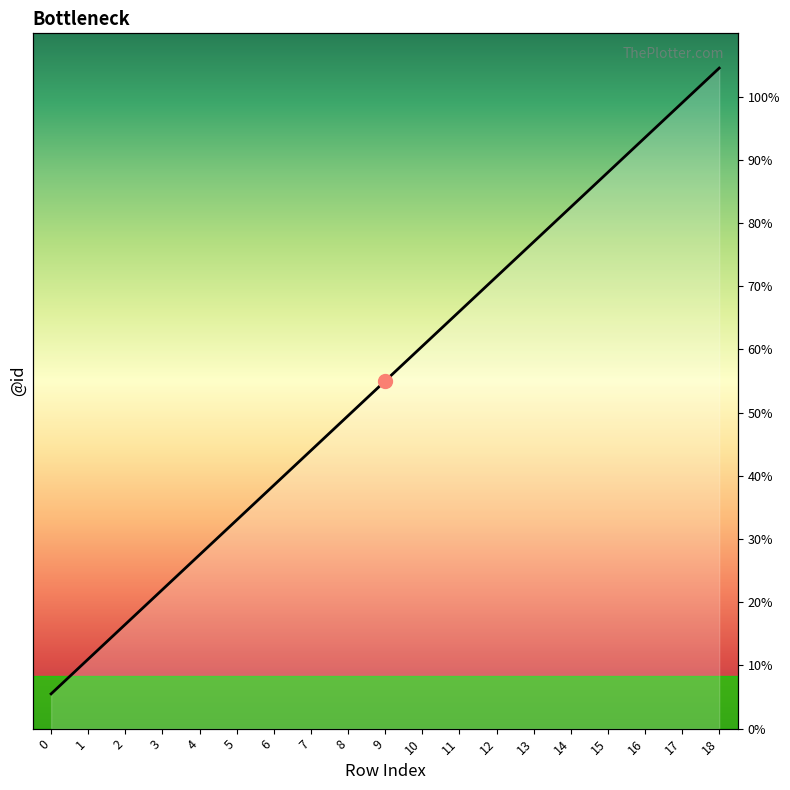

How many categories are shown in the chart?

19